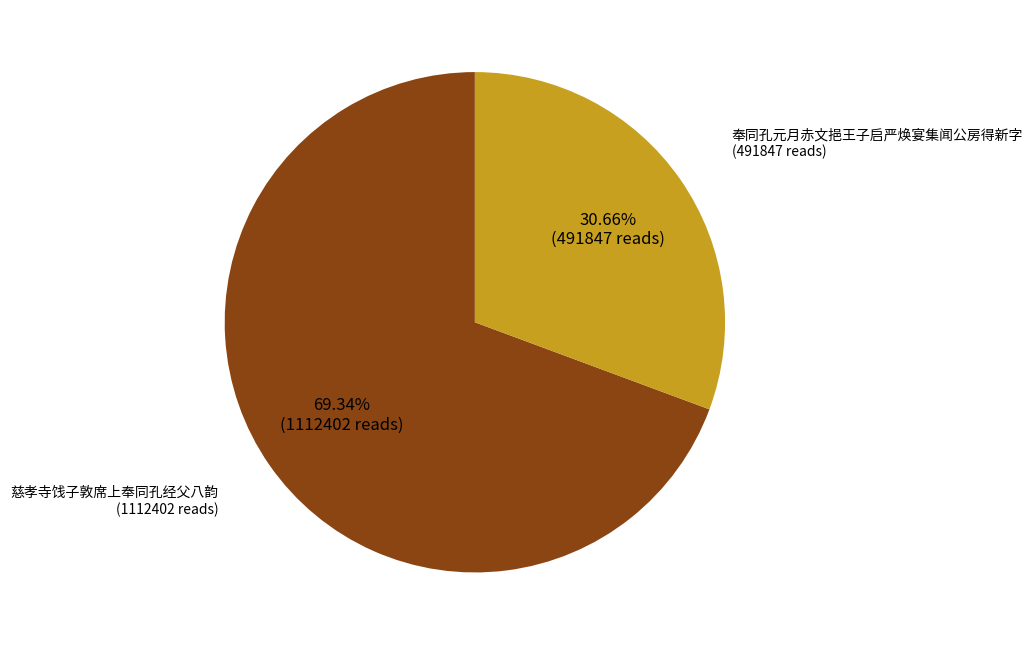

Is there any slice that represents more than half of the pie?

Yes